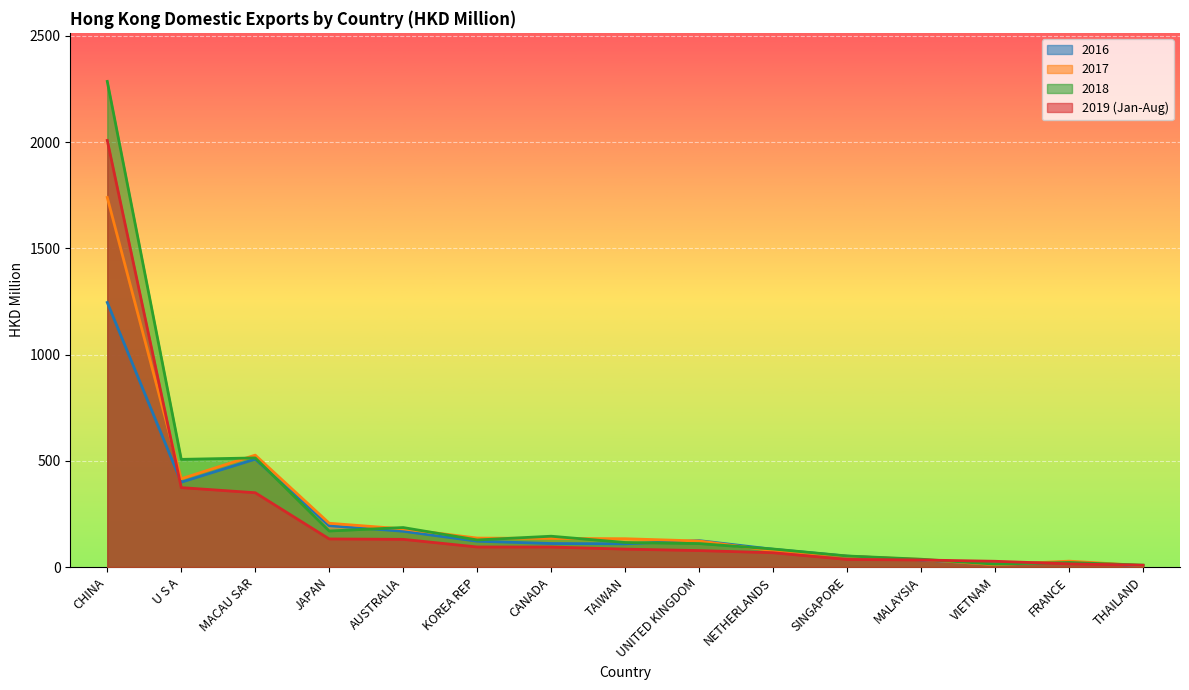

What is the greatest value displayed?

2285.7